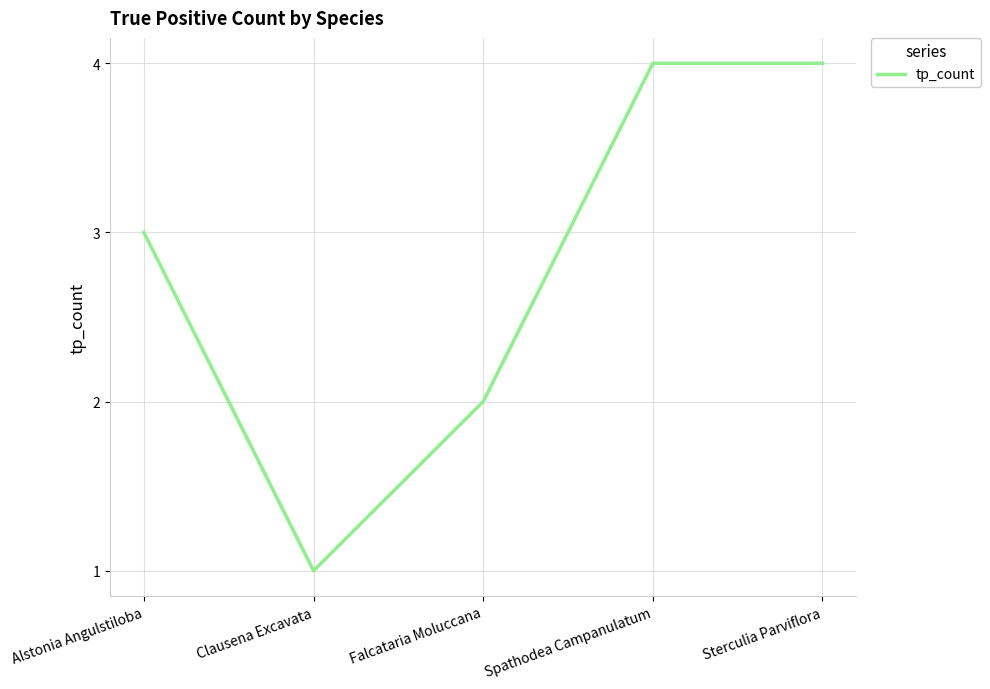

What is the difference between the values at Spathodea Campanulatum and Falcataria Moluccana?

2